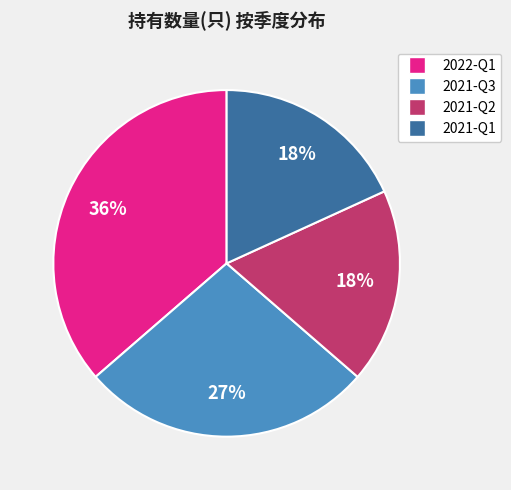

To the nearest percent, what is the difference between the 2021-Q1 and 2022-Q1 slice percentages?

18%